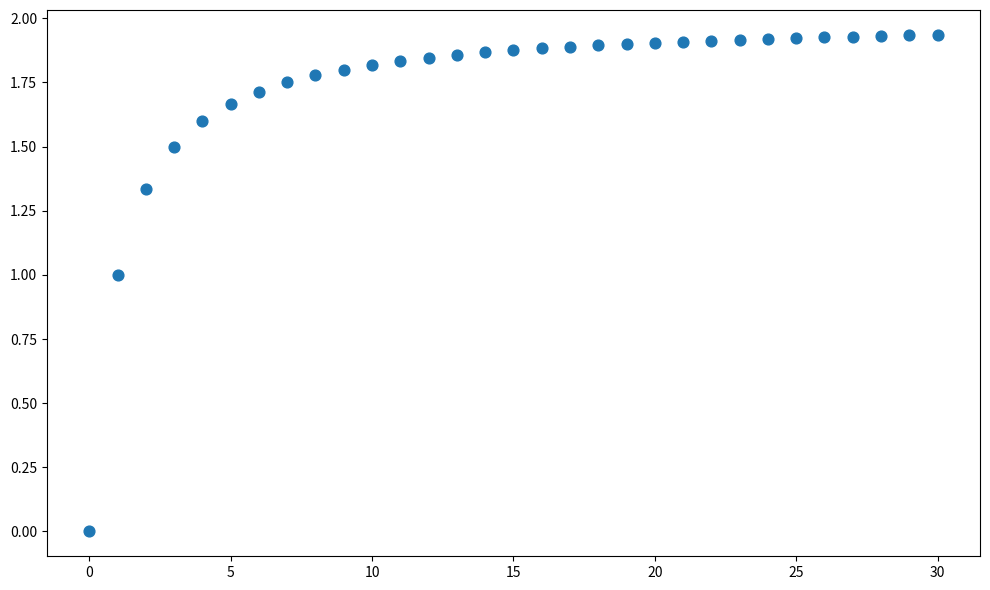

How many data points are displayed?

31